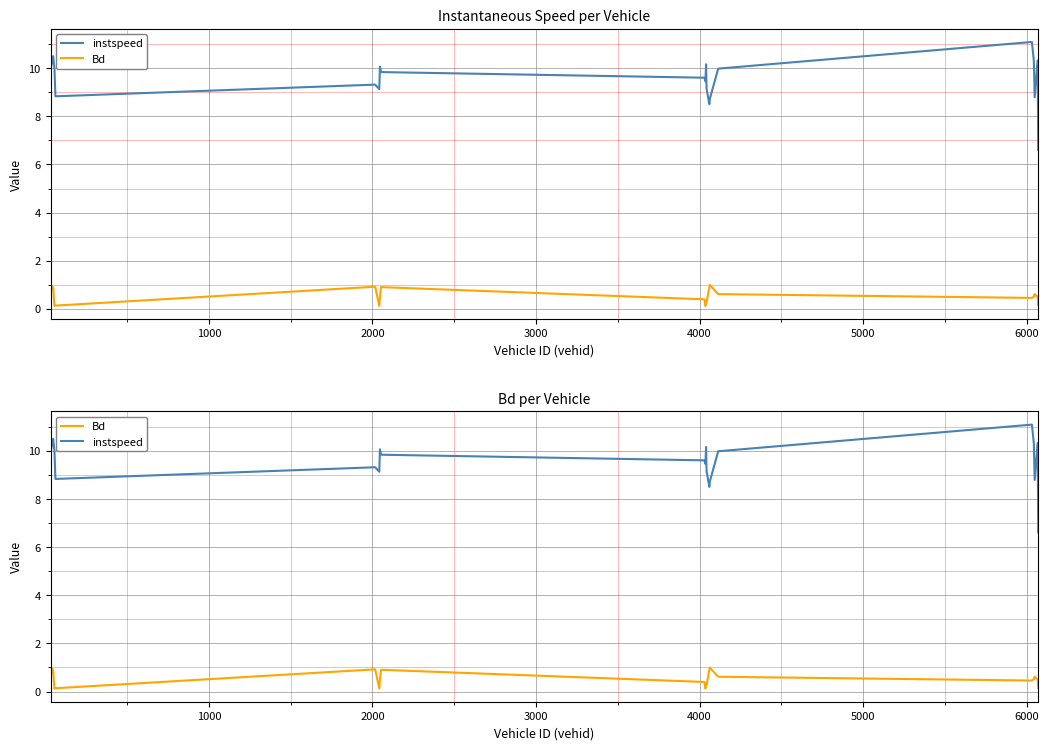

What is the greatest value displayed?

11.1